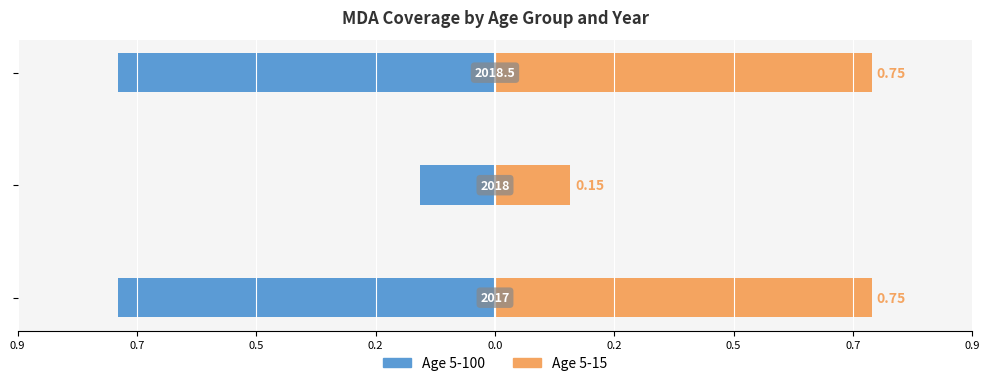

Are the bars grouped side by side (vs. stacked)?

Yes